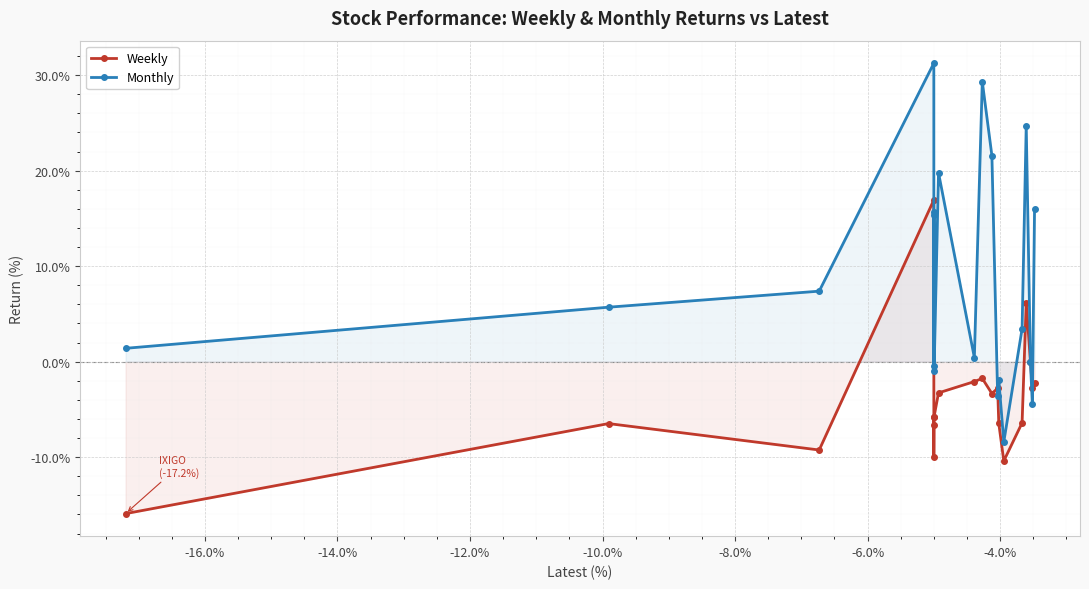

How many times do Monthly and Weekly cross each other?

4